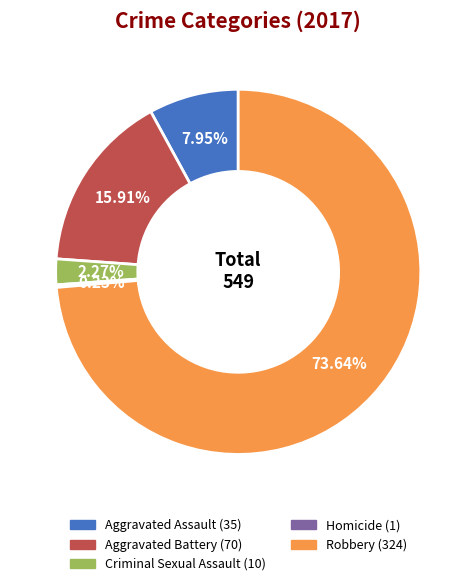

Does any single category account for the majority?

Yes